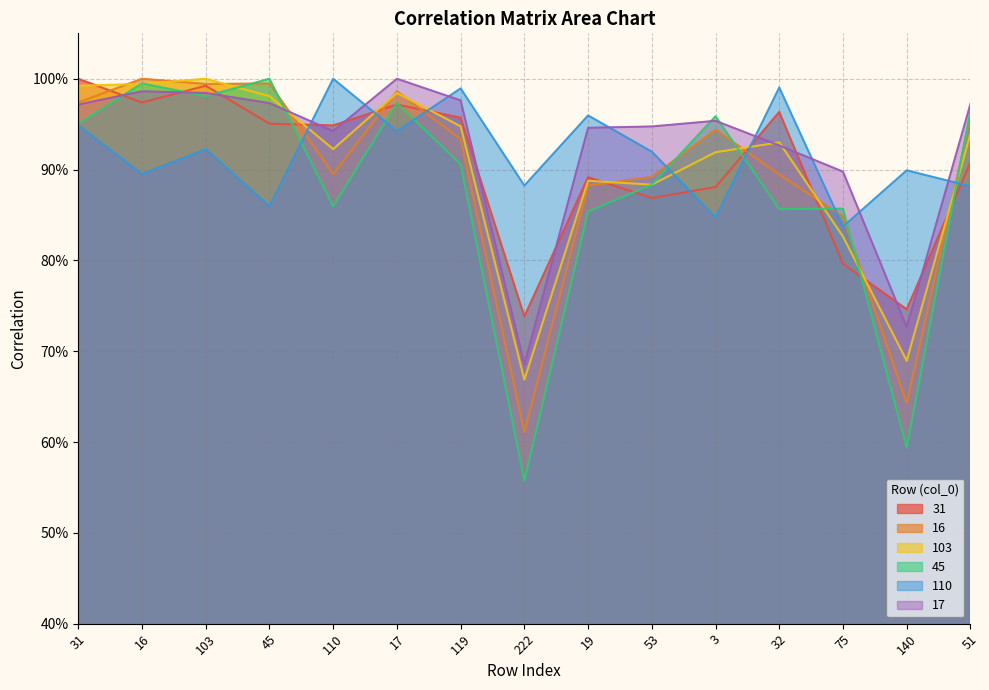

What is the average value of the 17 series?

0.9